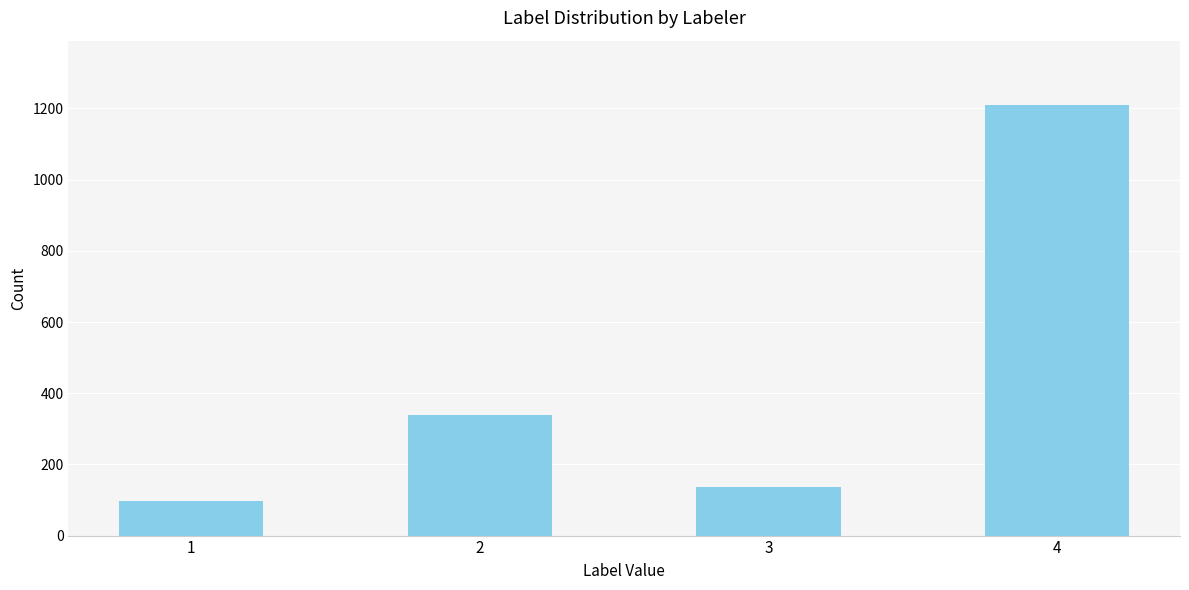

How many bars are there in total?

4